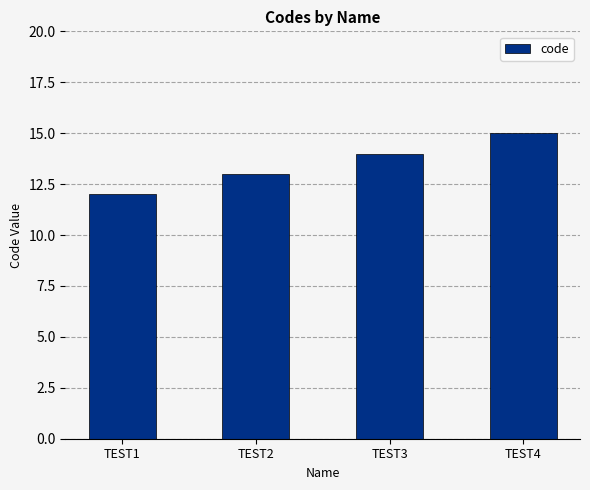

The chart shows a value of 14 at TEST3. True or false?

True